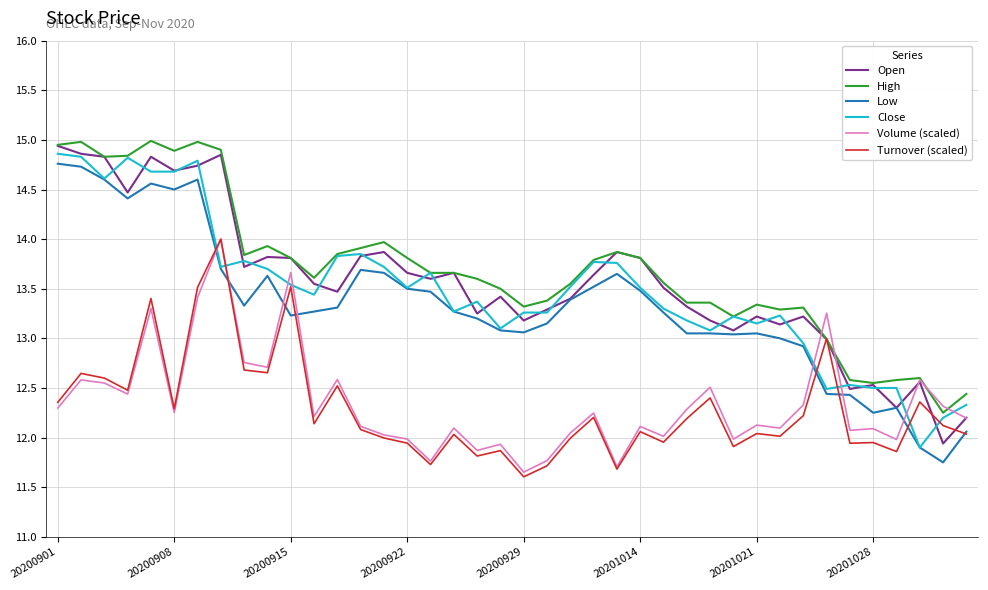

What are all the series names shown in the legend?

Open, High, Low, Close, Volume (scaled), Turnover (scaled)